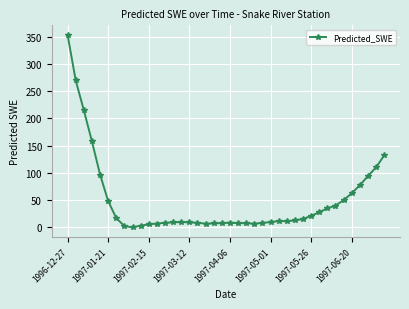

True or false: there are more than 2 points higher than both neighbors.

True